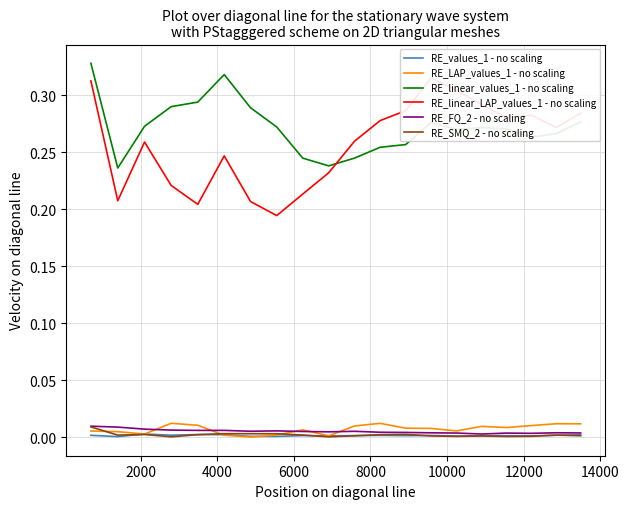

Reading left to right, list all the values displayed in this chart.

RE_values_1 - no scaling: 0.0	0.0	0.0	0.0	0.0	0.0	0.0	0.0	0.0	0.0	0.0	0.0	0.0	0.0	0.0	0.0	0.0	0.0	0.0	0.0
RE_LAP_values_1 - no scaling: 0.0	0.0	0.0	0.0	0.0	0.0	0.0	0.0	0.0	0.0	0.0	0.0	0.0	0.0	0.0	0.0	0.0	0.0	0.0	0.0
RE_linear_values_1 - no scaling: 0.3	0.2	0.3	0.3	0.3	0.3	0.3	0.3	0.2	0.2	0.2	0.3	0.3	0.3	0.3	0.3	0.3	0.3	0.3	0.3
RE_linear_LAP_values_1 - no scaling: 0.3	0.2	0.3	0.2	0.2	0.2	0.2	0.2	0.2	0.2	0.3	0.3	0.3	0.3	0.3	0.3	0.3	0.3	0.3	0.3
RE_FQ_2 - no scaling: 0.0	0.0	0.0	0.0	0.0	0.0	0.0	0.0	0.0	0.0	0.0	0.0	0.0	0.0	0.0	0.0	0.0	0.0	0.0	0.0
RE_SMQ_2 - no scaling: 0.0	0.0	0.0	0.0	0.0	0.0	0.0	0.0	0.0	0.0	0.0	0.0	0.0	0.0	0.0	0.0	0.0	0.0	0.0	0.0